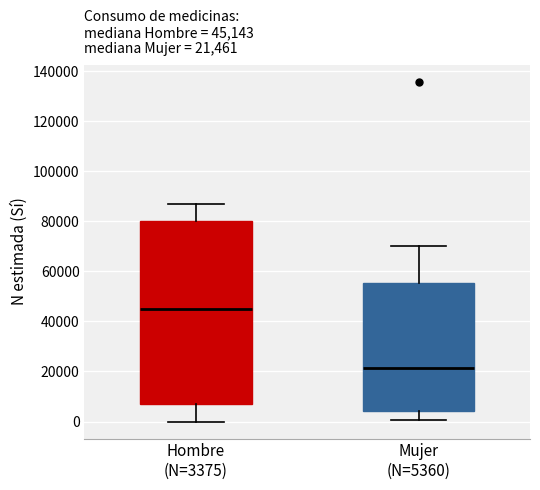

Which box has the lowest median line?

Mujer (N=5360)